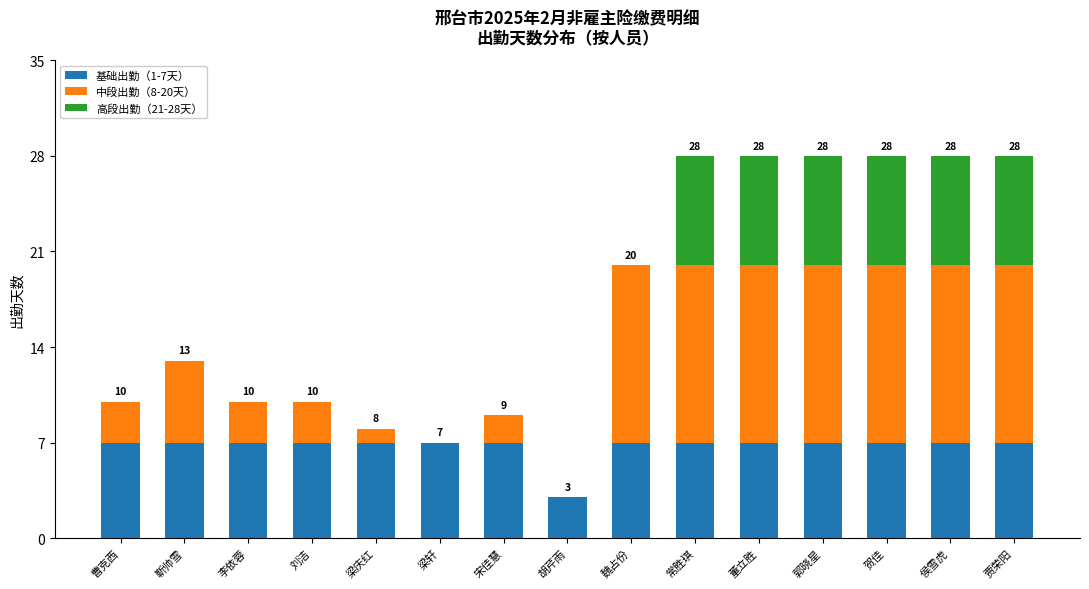

At which category is the sum across all series the highest?

常胜琪